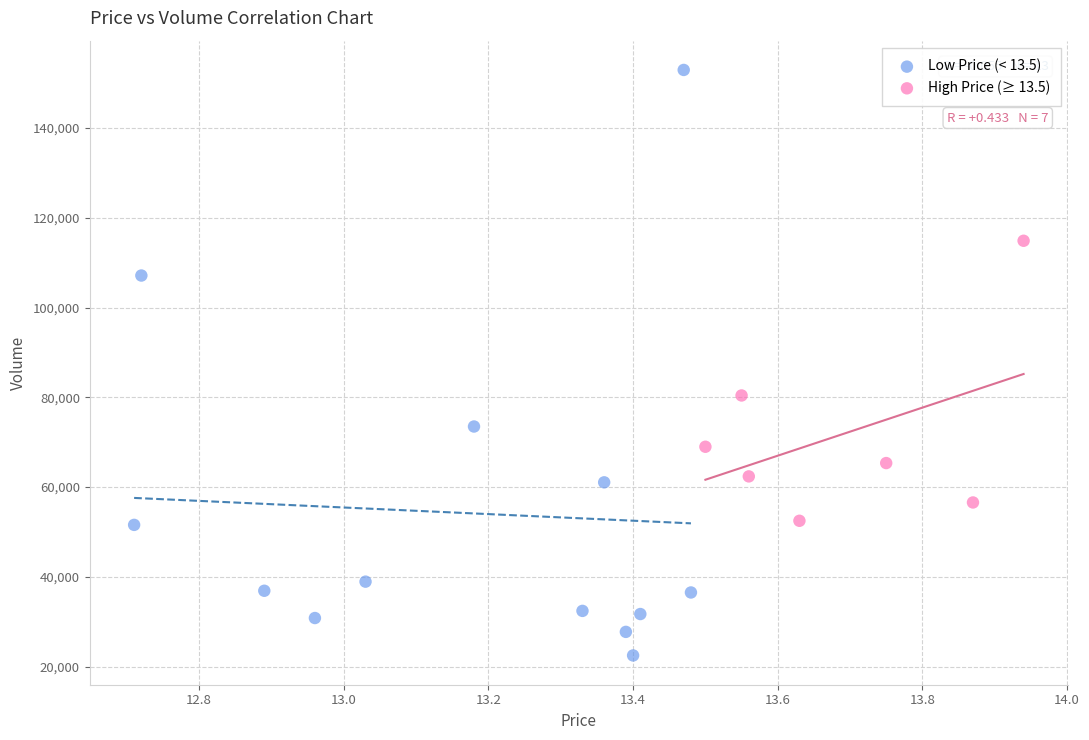

What are all the series names shown in the legend?

Low Price (< 13.5), High Price (≥ 13.5)